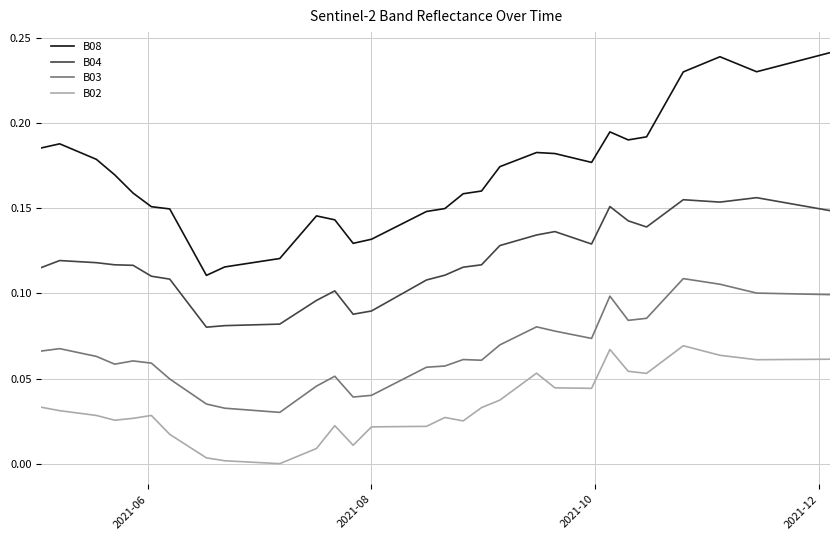

Which series has the largest range (max minus min)?

B08